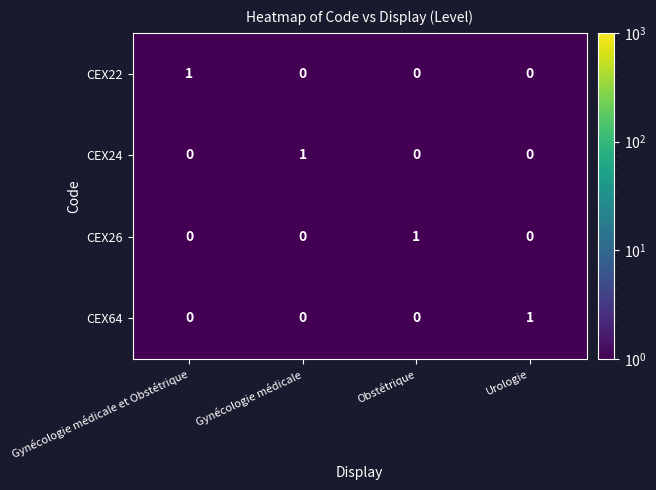

Count the CEX26 values in the range 0 to 1.

4